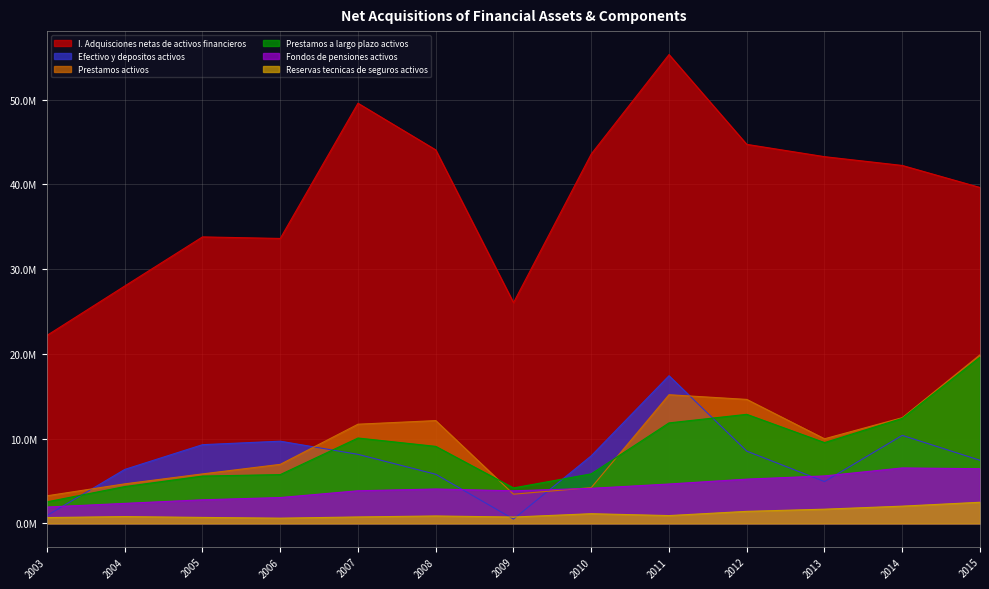

True or false: Reservas tecnicas de seguros activos and Fondos de pensiones activos cross at least once.

False